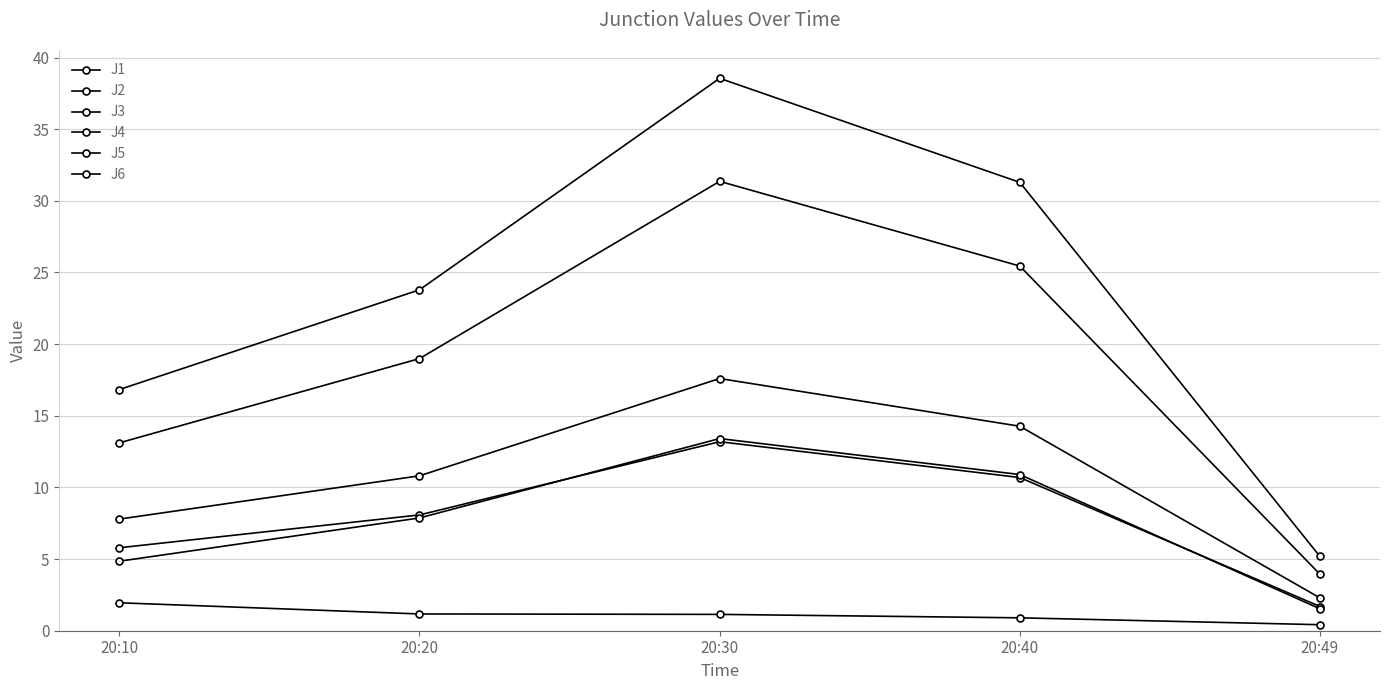

Which series has the largest total across all categories?

J4